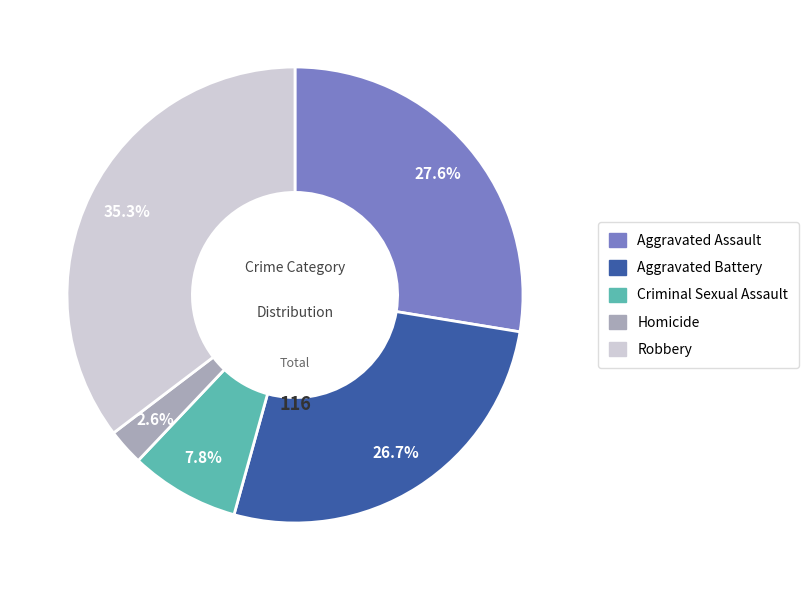

To the nearest percent, what is the difference between the largest and smallest slice percentages?

33%